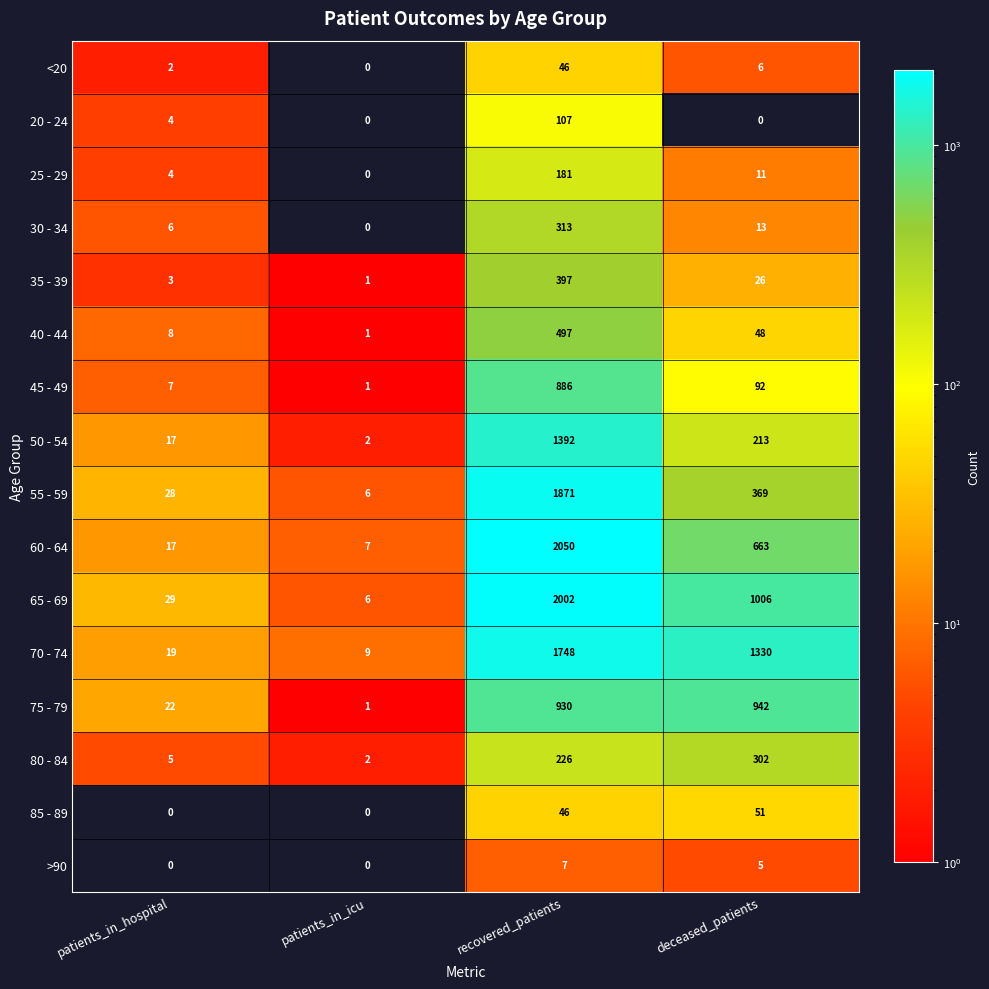

At which label does 55 - 59 reach its minimum?

patients_in_icu